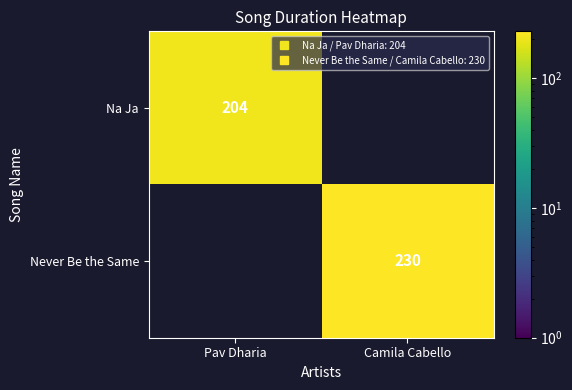

At how many categories does at least one series exceed 152?

2